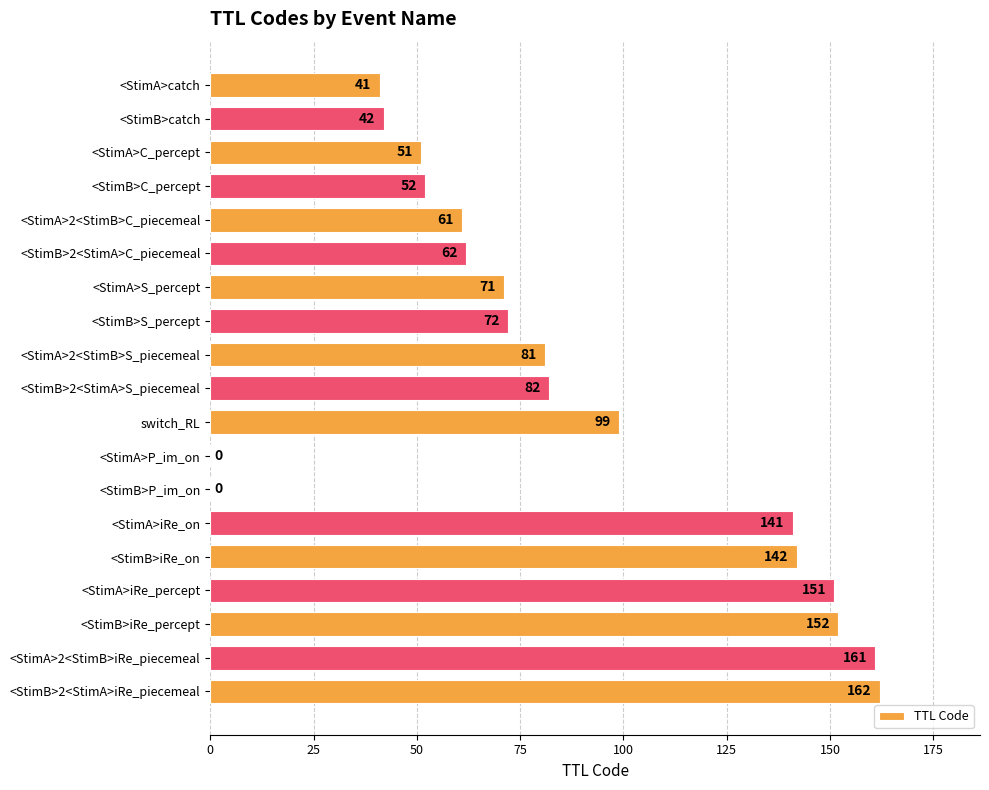

Reading top to bottom, transcribe all the data shown in this chart.

<StimA>catch=41	<StimB>catch=42	<StimA>C_percept=51	<StimB>C_percept=52	<StimA>2<StimB>C_piecemeal=61	<StimB>2<StimA>C_piecemeal=62	<StimA>S_percept=71	<StimB>S_percept=72	<StimA>2<StimB>S_piecemeal=81	<StimB>2<StimA>S_piecemeal=82	switch_RL=99	<StimA>P_im_on=0	<StimB>P_im_on=0	<StimA>iRe_on=141	<StimB>iRe_on=142	<StimA>iRe_percept=151	<StimB>iRe_percept=152	<StimA>2<StimB>iRe_piecemeal=161	<StimB>2<StimA>iRe_piecemeal=162